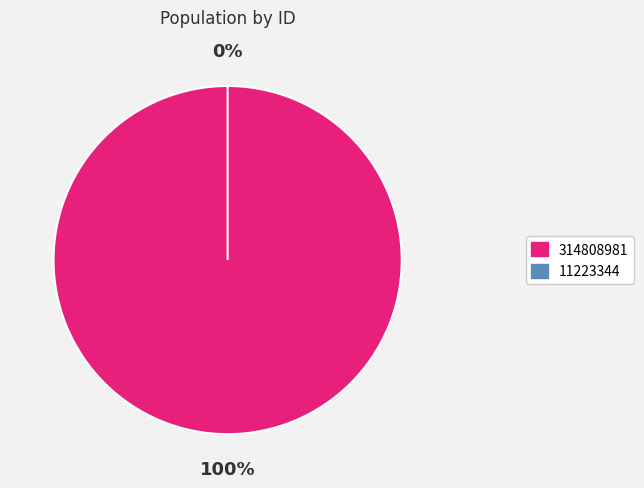

Which slice represents more than half of the pie?

314808981